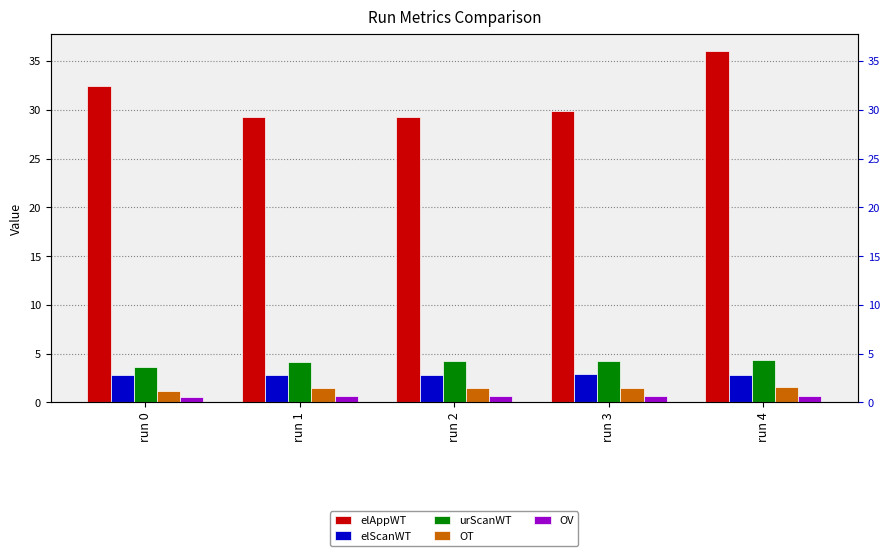

What is the lowest value of the OT series?

1.2